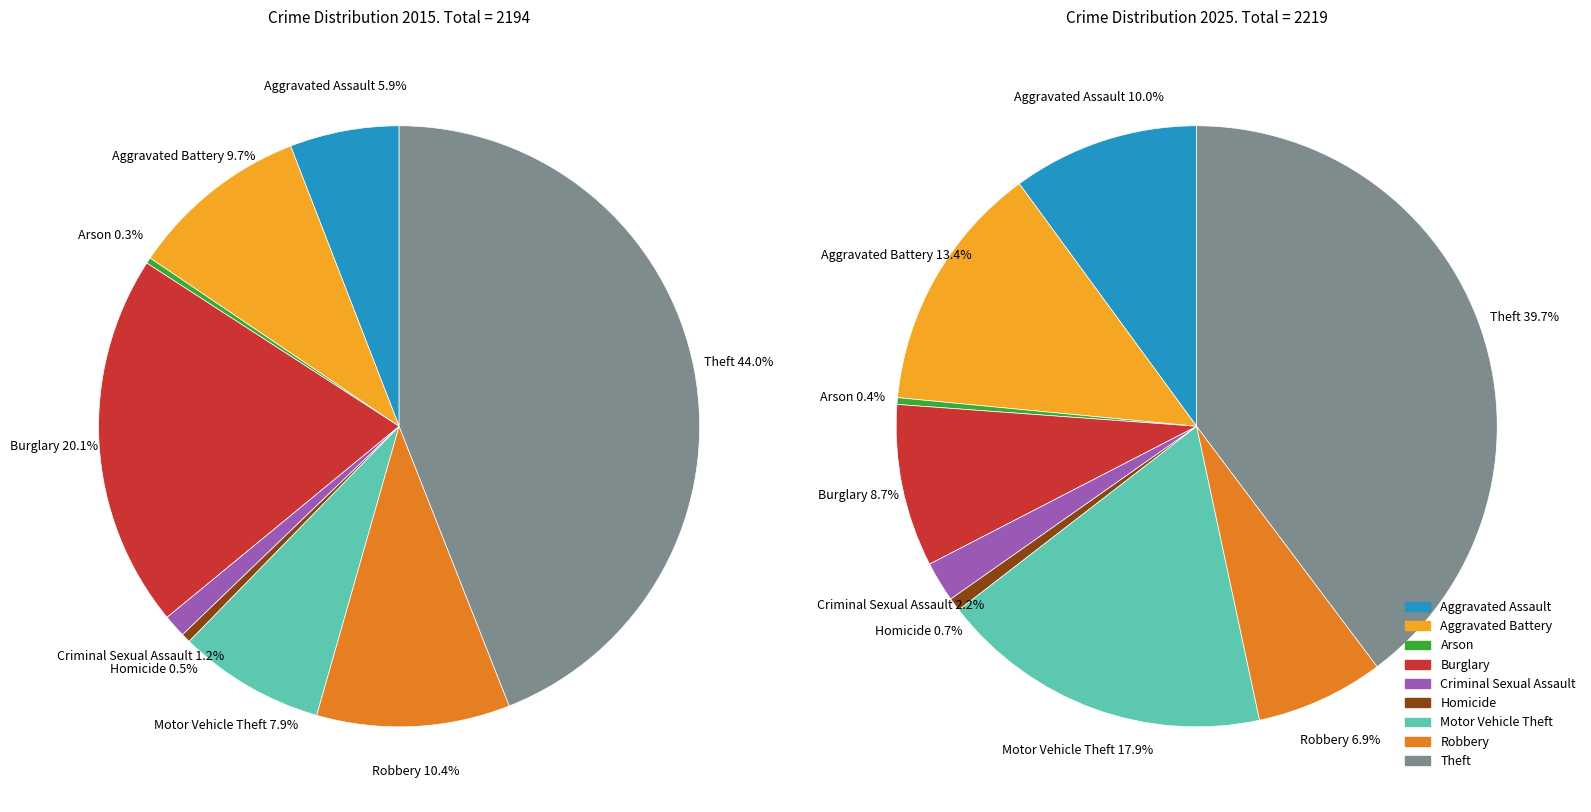

To the nearest percent, what is the difference between the 7 and 8 slice percentages?

34%